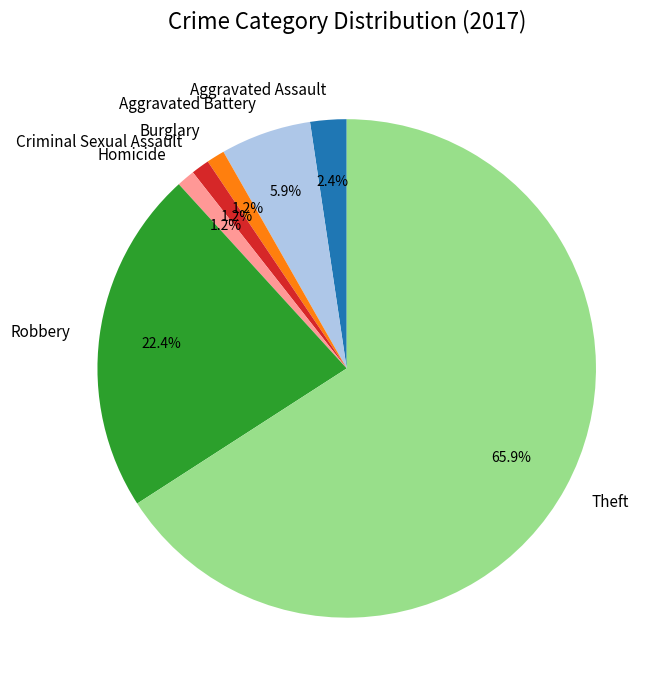

The Robbery slice represents 36% of the pie. True or false?

False